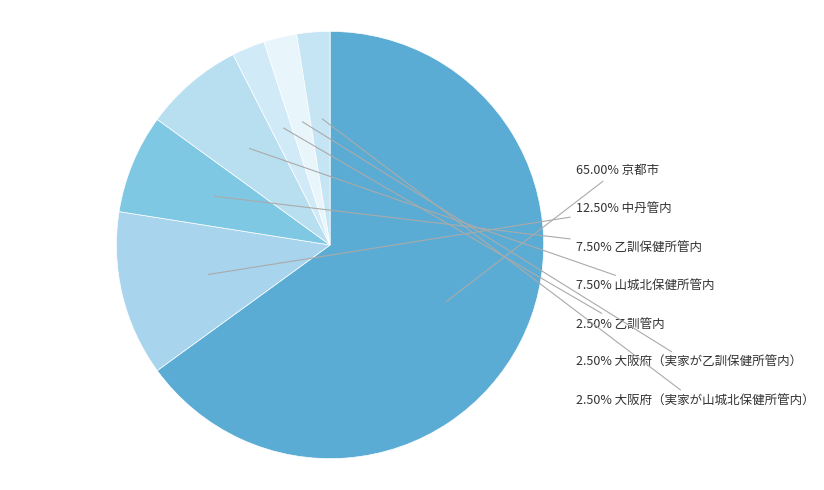

How many segments does this pie chart have?

7